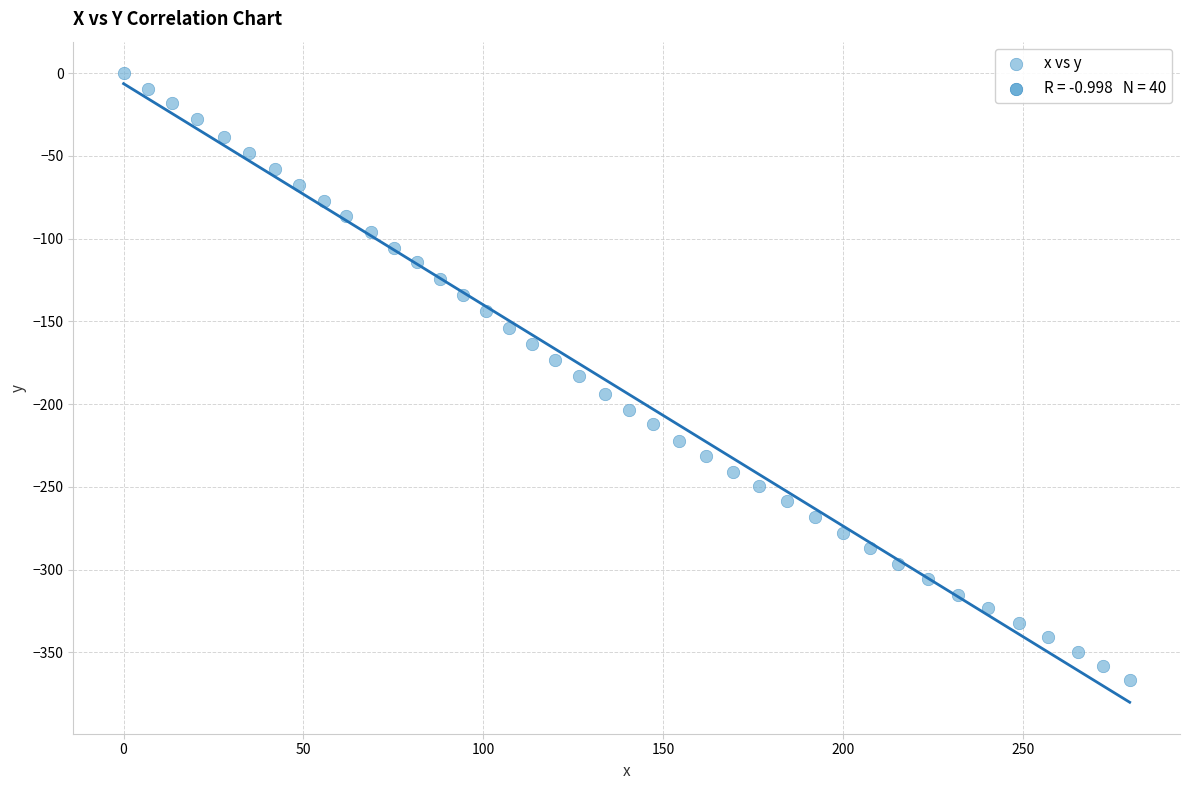

What is the range of Y values (max minus min)?

366.7